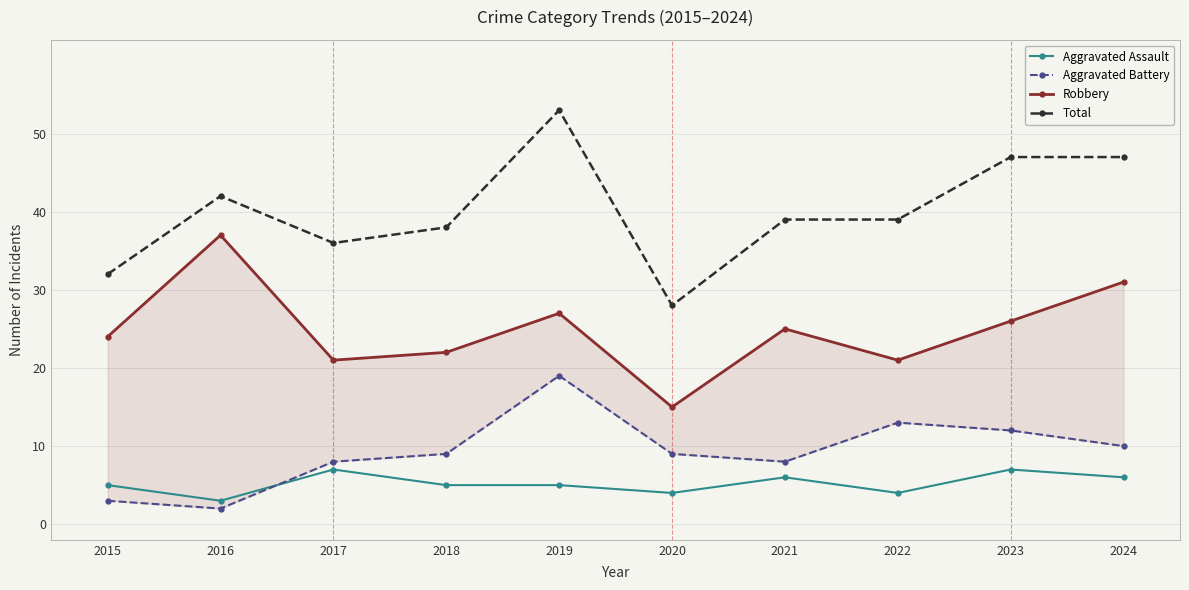

Where is the first local maximum for Aggravated Battery?

2019